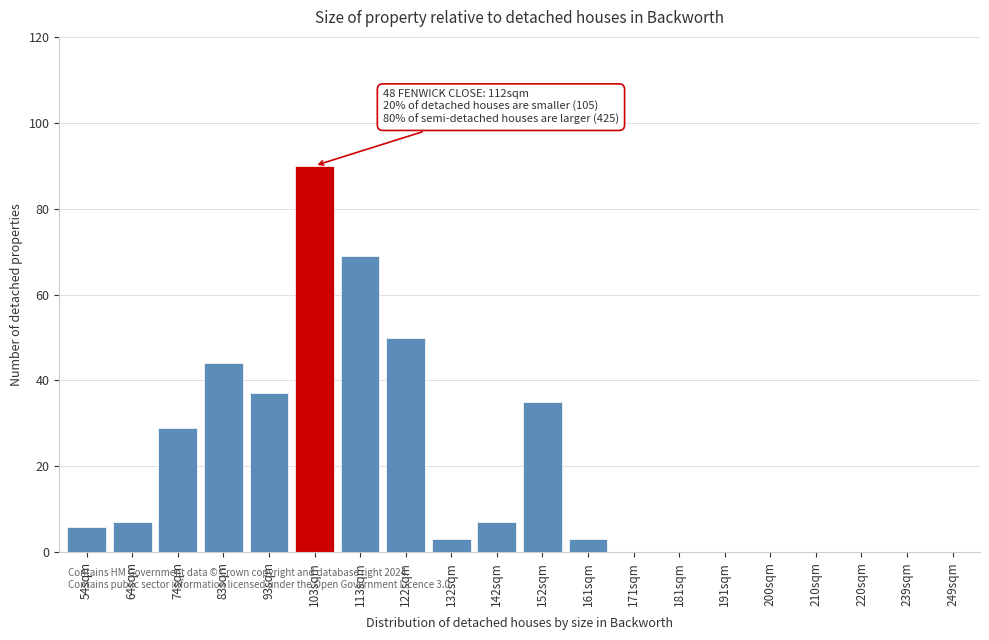

Reading right to left, transcribe all the data shown in this chart.

249sqm=0	239sqm=0	220sqm=0	210sqm=0	200sqm=0	191sqm=0	181sqm=0	171sqm=0	161sqm=3	152sqm=35	142sqm=7	132sqm=3	122sqm=50	113sqm=69	103sqm=90	93sqm=37	83sqm=44	74sqm=29	64sqm=7	54sqm=6